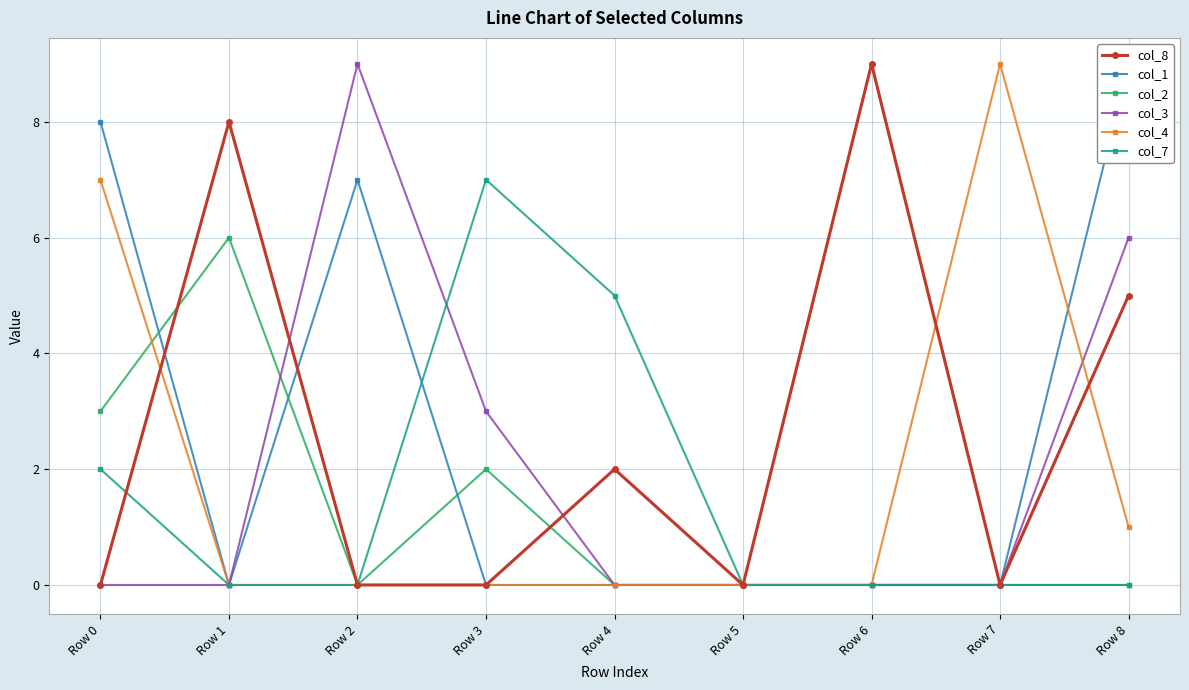

Does the chart have visible grid lines?

Yes